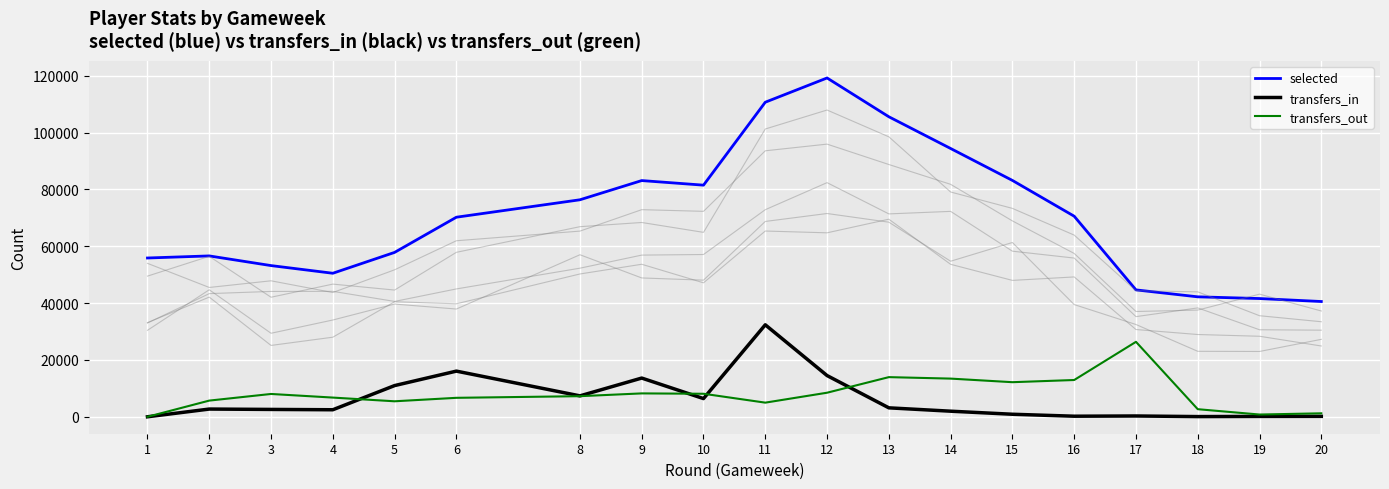

Count the number of data series in this chart.

3